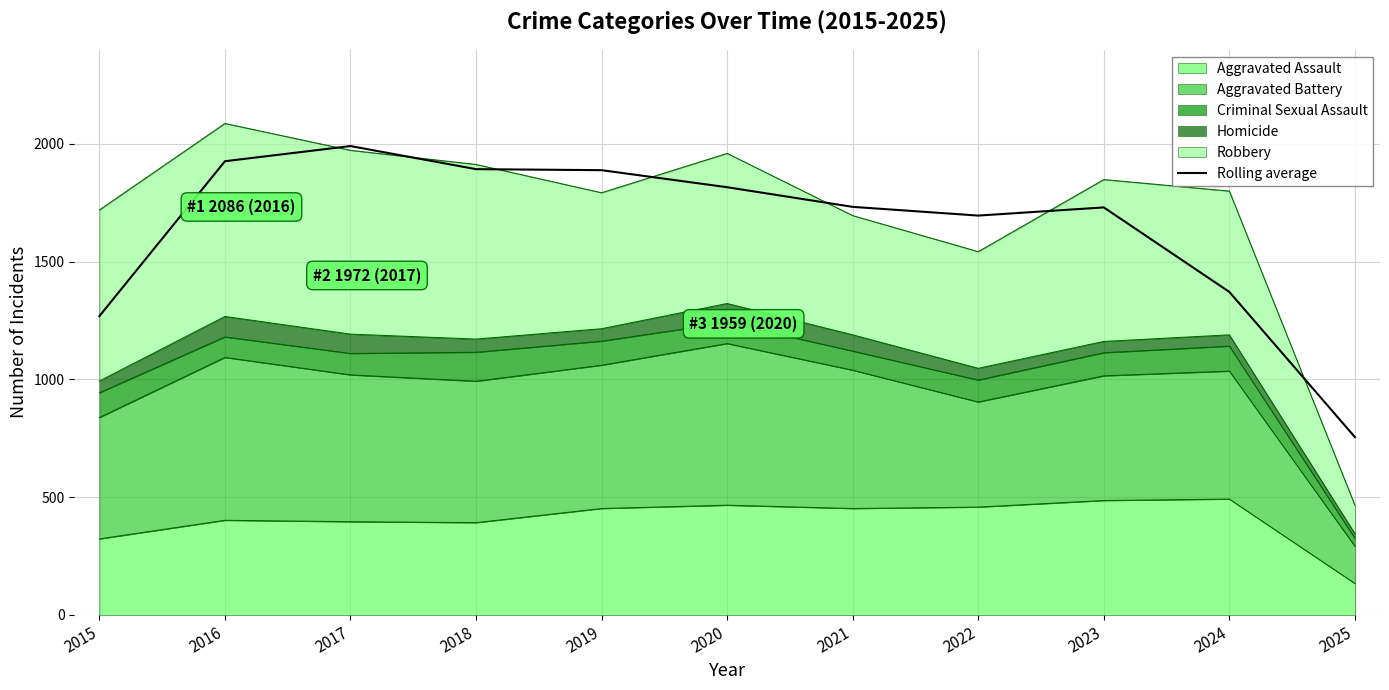

What is the greatest value displayed?

1990.0